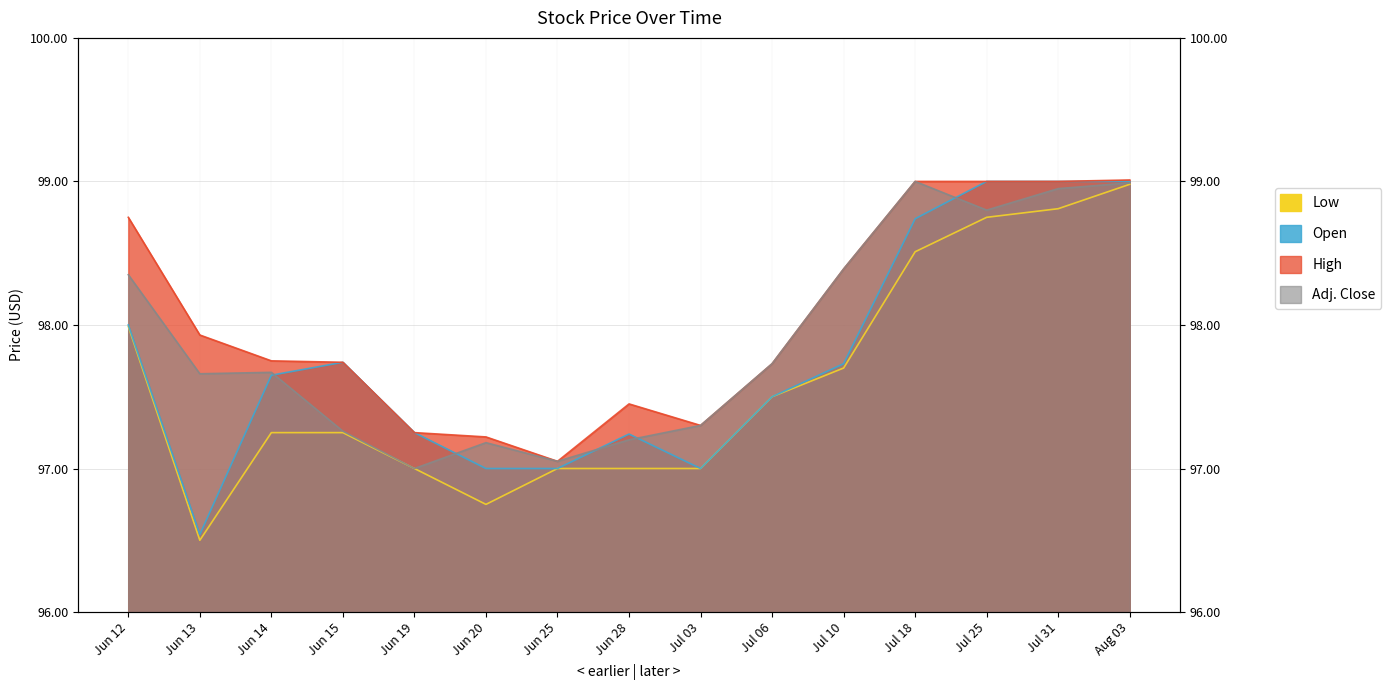

Where is the first local maximum for High?

Jun 28